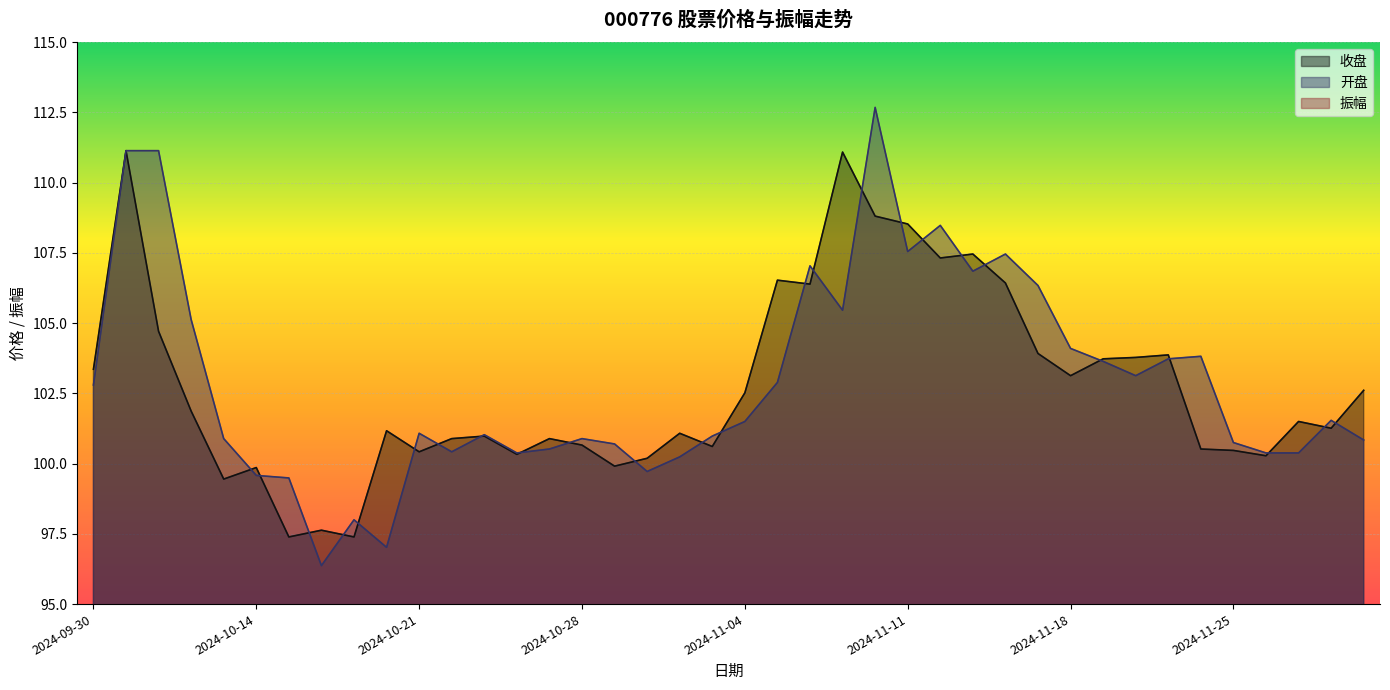

Where is the first local maximum for 收盘?

2024-10-08